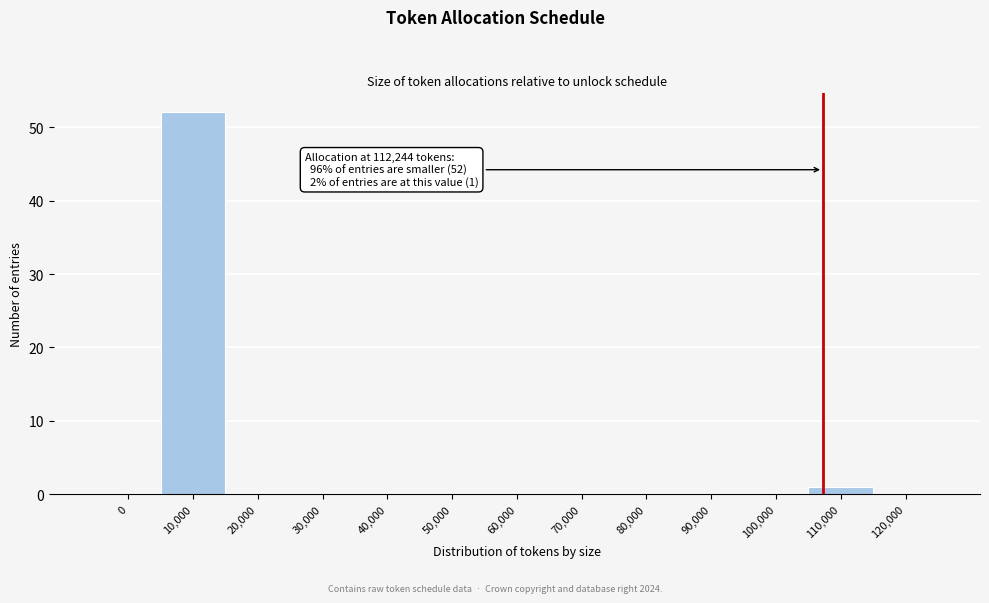

Reading right to left, transcribe all the data shown in this chart.

120,000=0	110,000=1	100,000=0	90,000=0	80,000=0	70,000=0	60,000=0	50,000=0	40,000=0	30,000=0	20,000=0	10,000=52	0=0